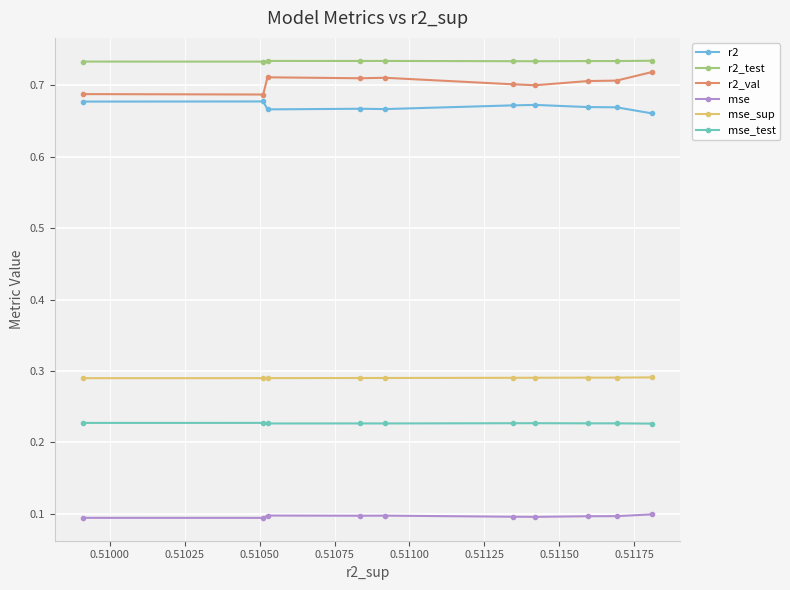

True or false: r2_test and r2_val intersect in this chart.

False